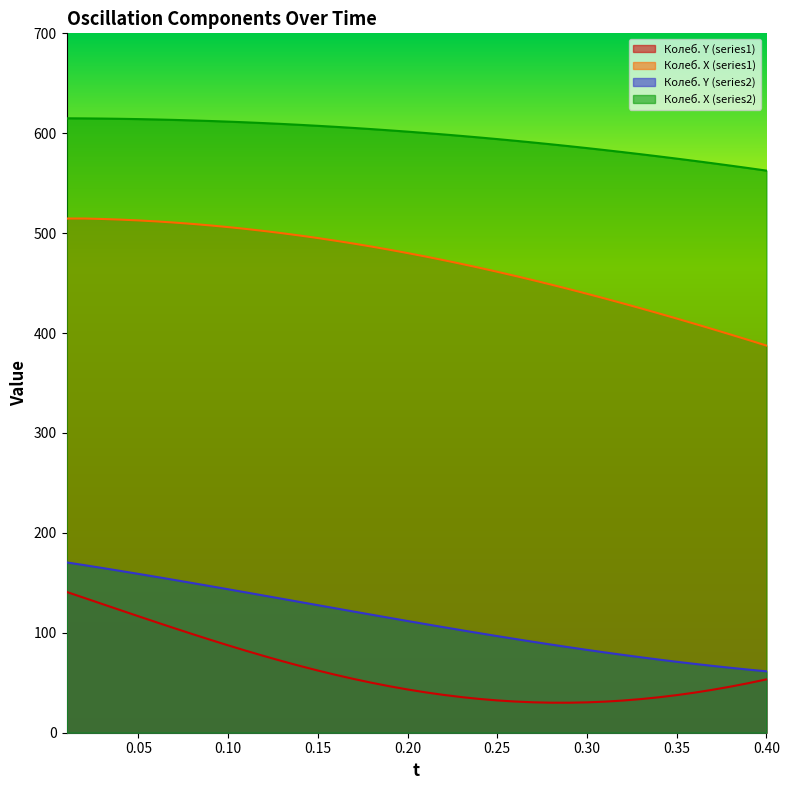

What is the highest value of the Колеб. Х (series1) series?

514.6